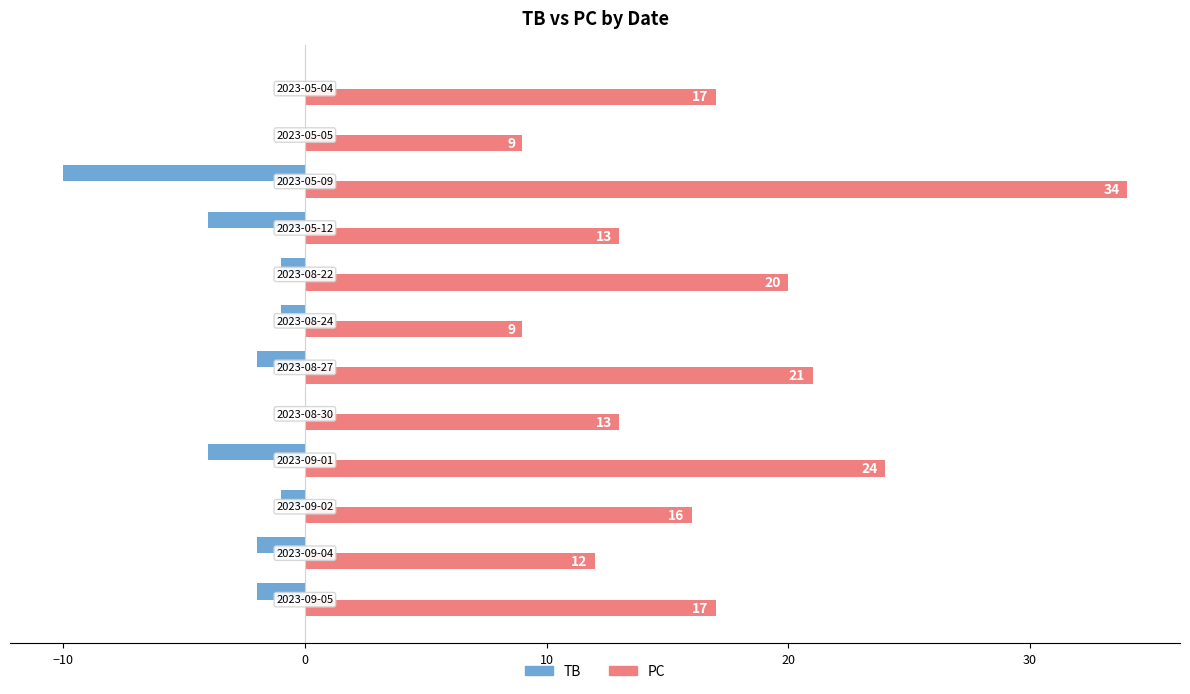

How many data points in TB are above -1?

3